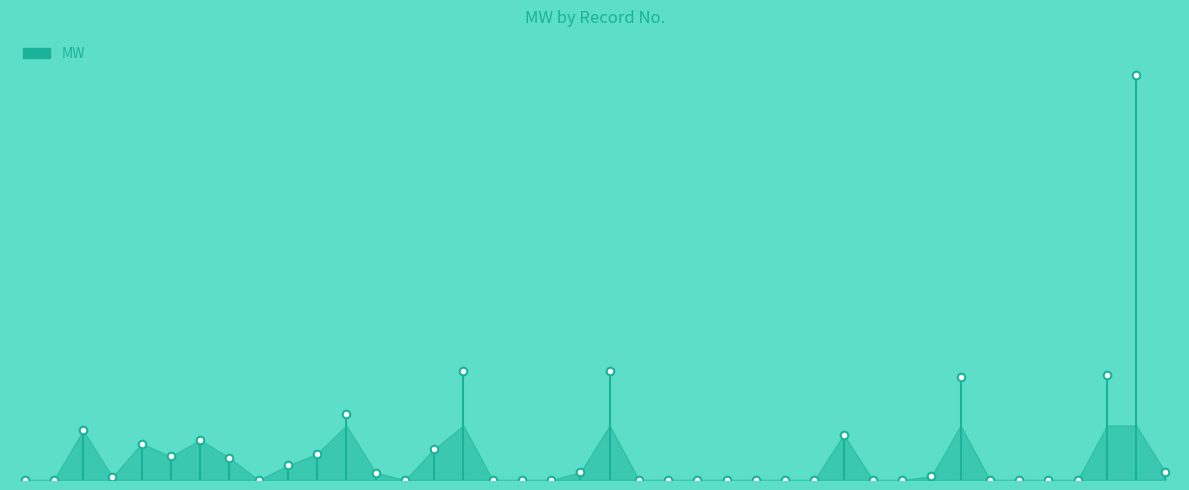

Between 27 and 1, which is larger?

27